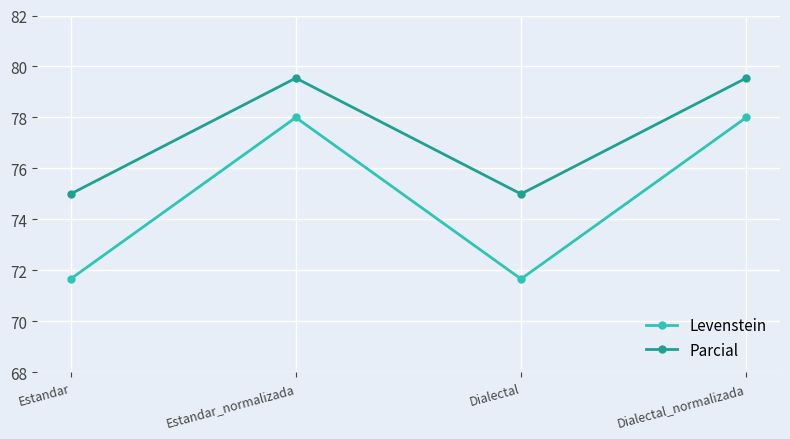

Does the chart have visible grid lines?

Yes